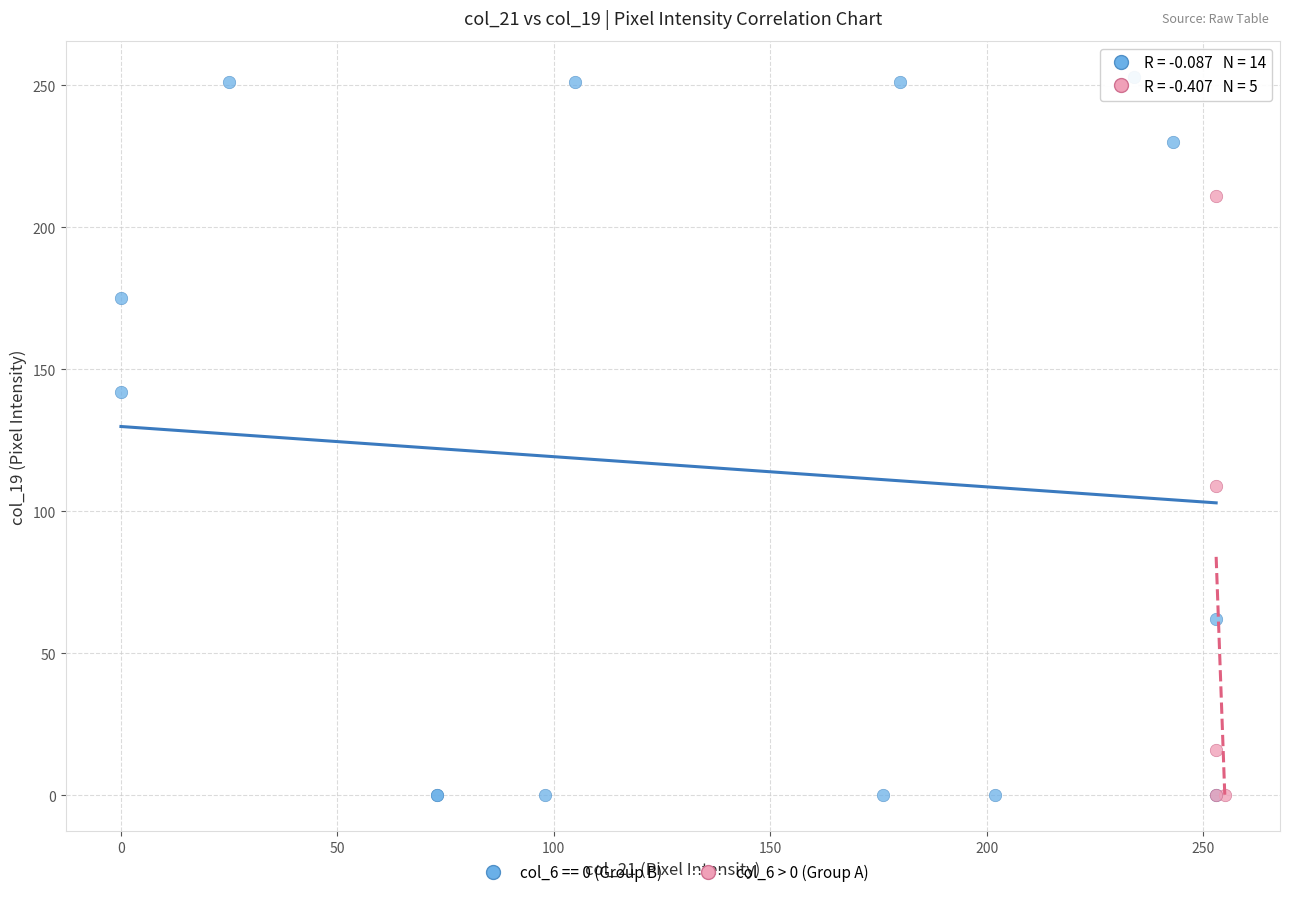

Which series reaches the maximum Y coordinate?

col_6 == 0 (Group B)